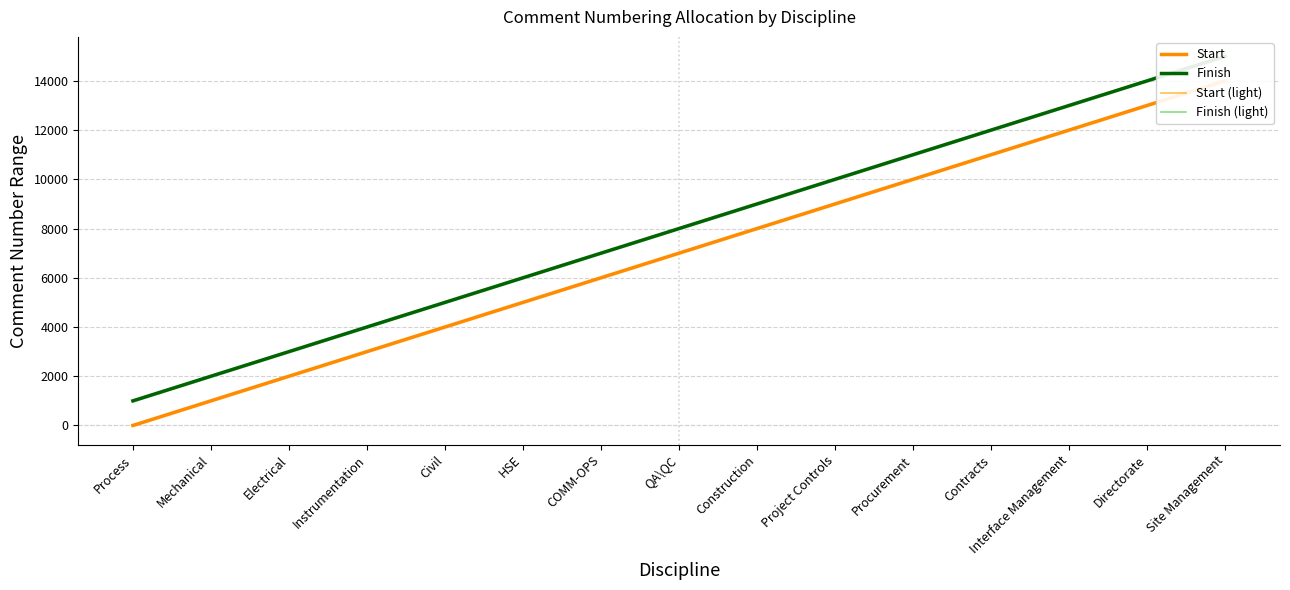

At which category does the chart reach its peak across all series?

Site Management